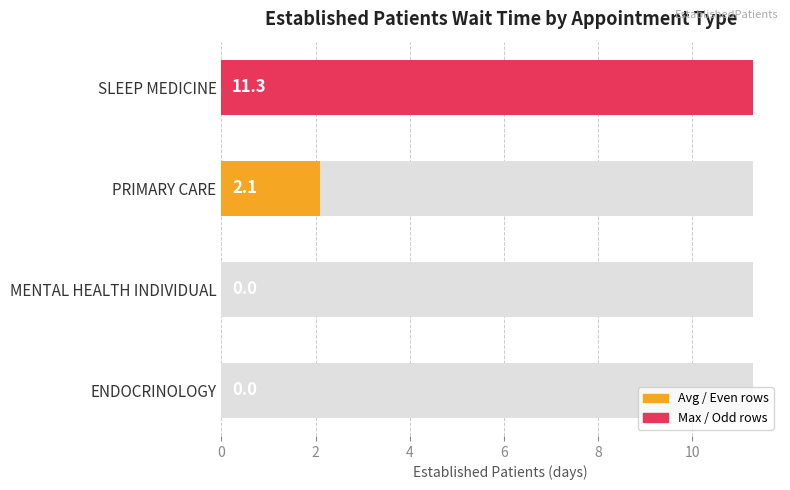

What is the difference between the values at ENDOCRINOLOGY and SLEEP MEDICINE?

11.3